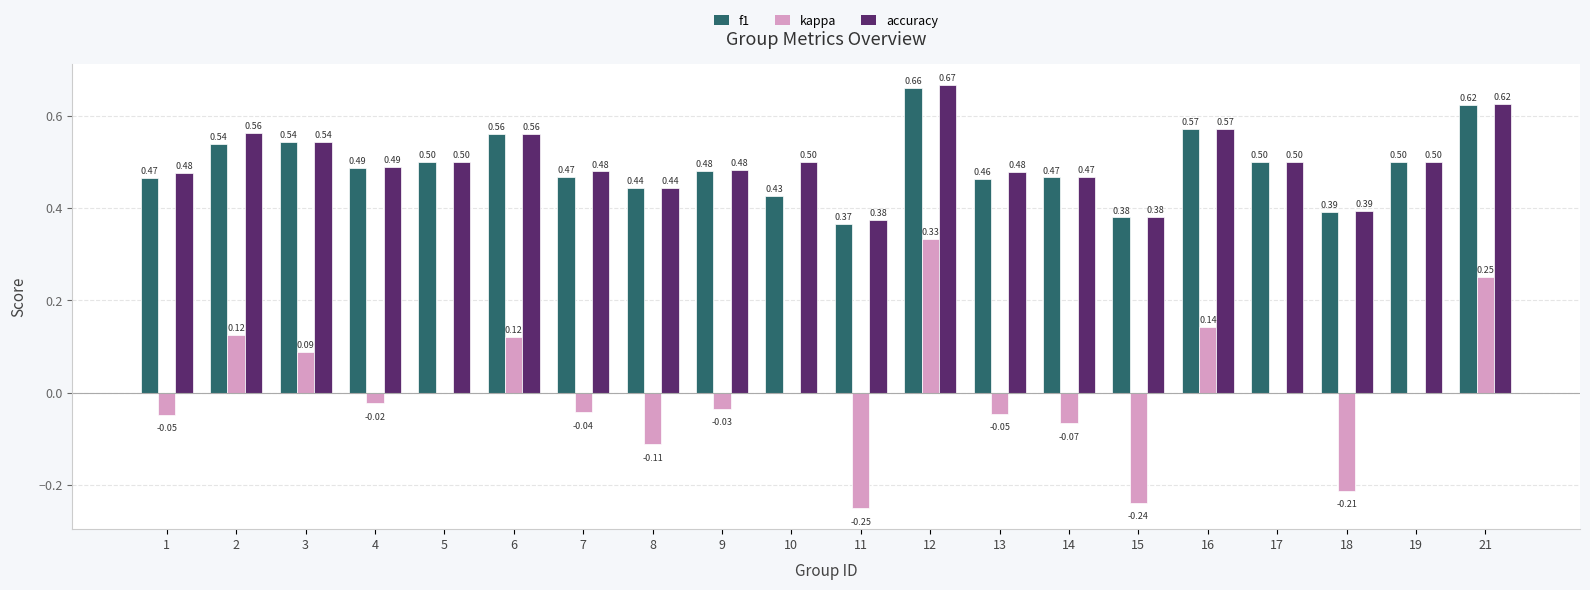

What are all the series names shown in the legend?

f1, kappa, accuracy